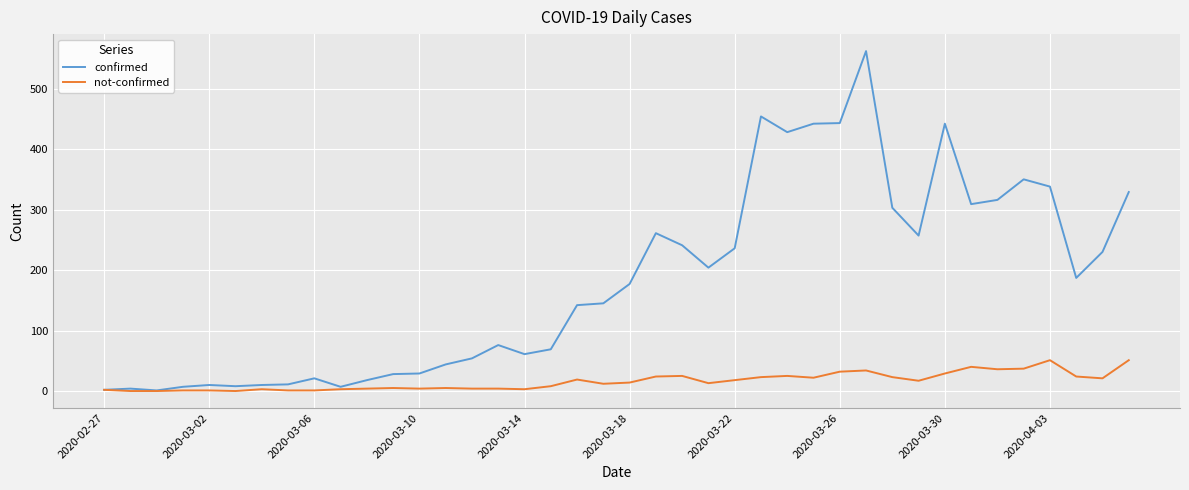

What is the maximum value shown in the chart?

562